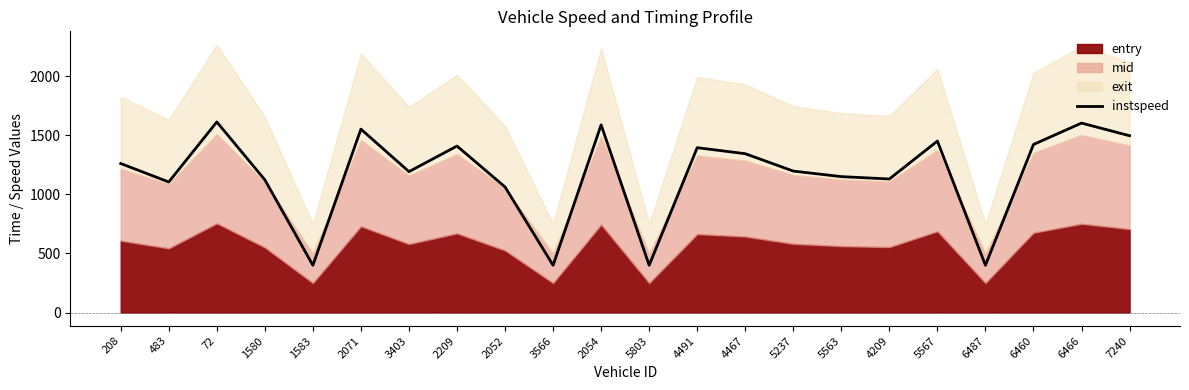

What is the lowest value of the instspeed series?

400.0